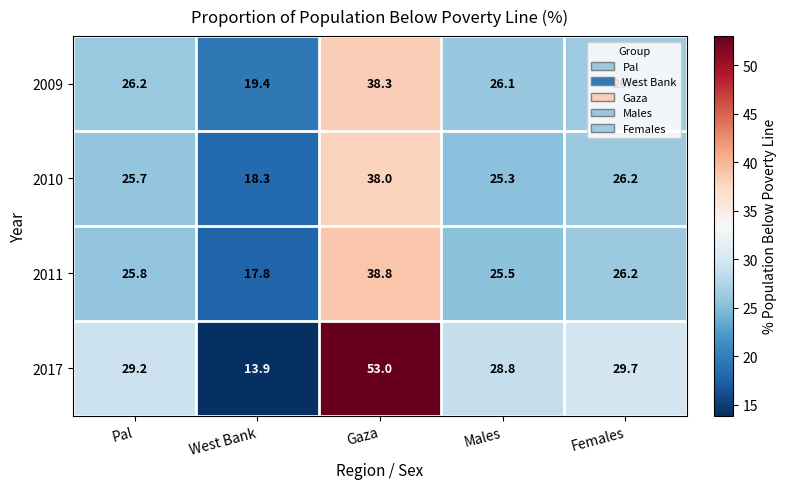

Rank the series by their maximum value, from lowest to highest.

2010, 2009, 2011, 2017